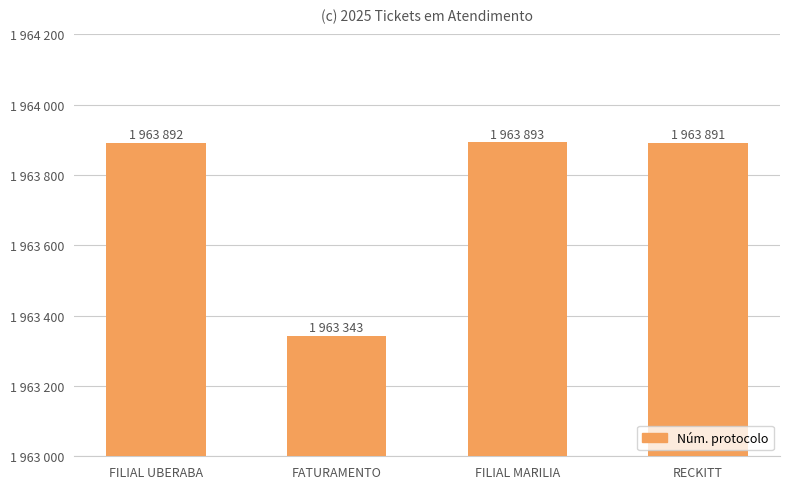

What is the sum of all values?

7855019